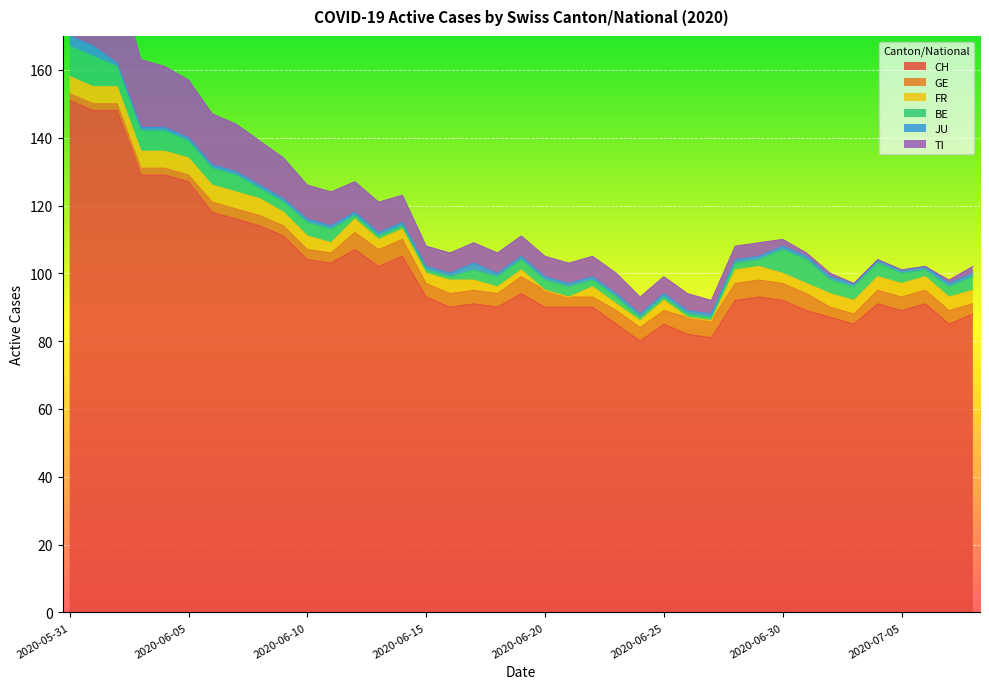

Where is the first local minimum for FR?

2020-06-11